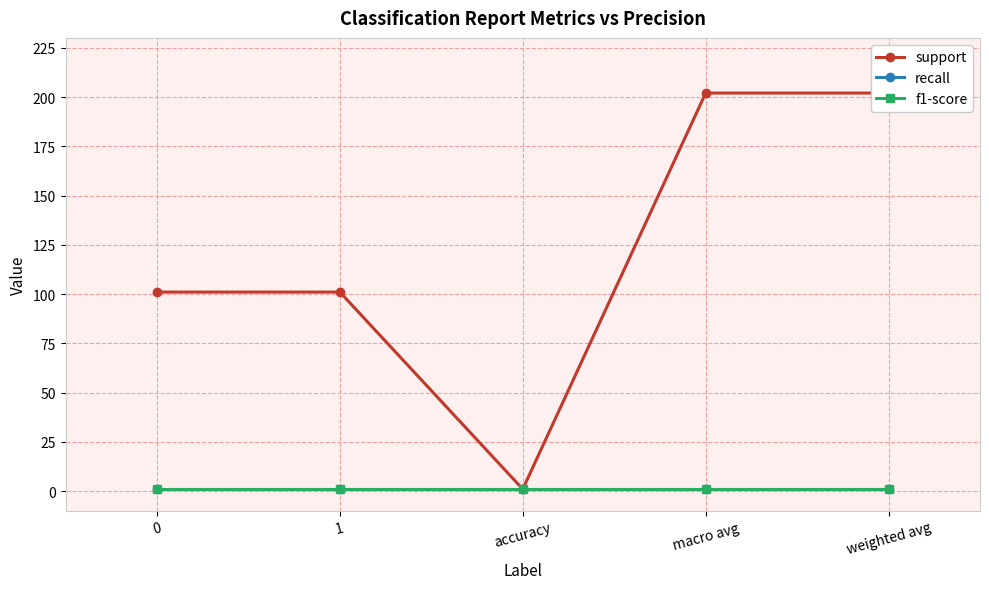

Which series changed the most between accuracy and weighted avg?

support